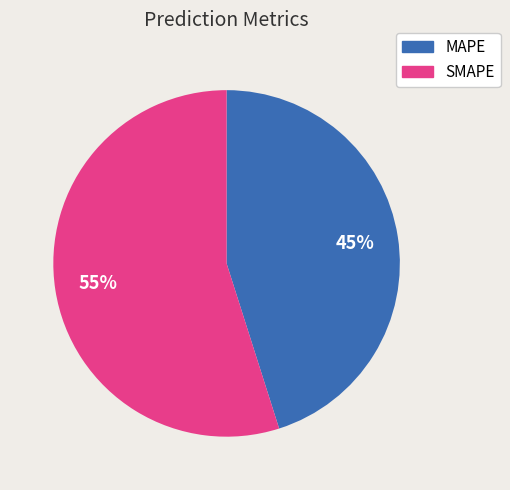

Do MAPE and SMAPE together represent more than half of the pie?

Yes